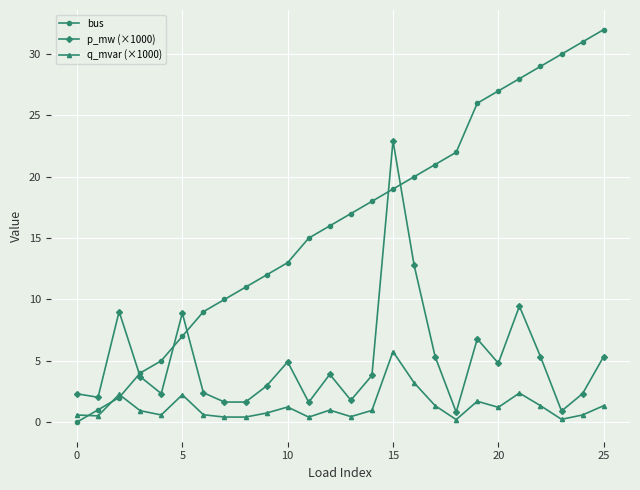

What are all the series names shown in the legend?

bus, p_mw (×1000), q_mvar (×1000)